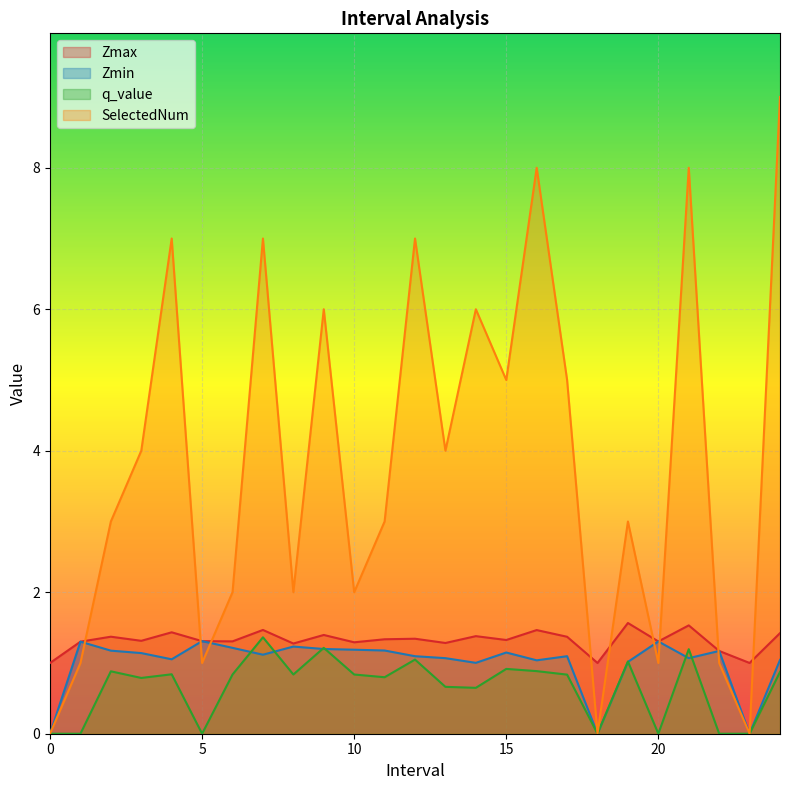

How many times do Zmin and SelectedNum cross each other?

6